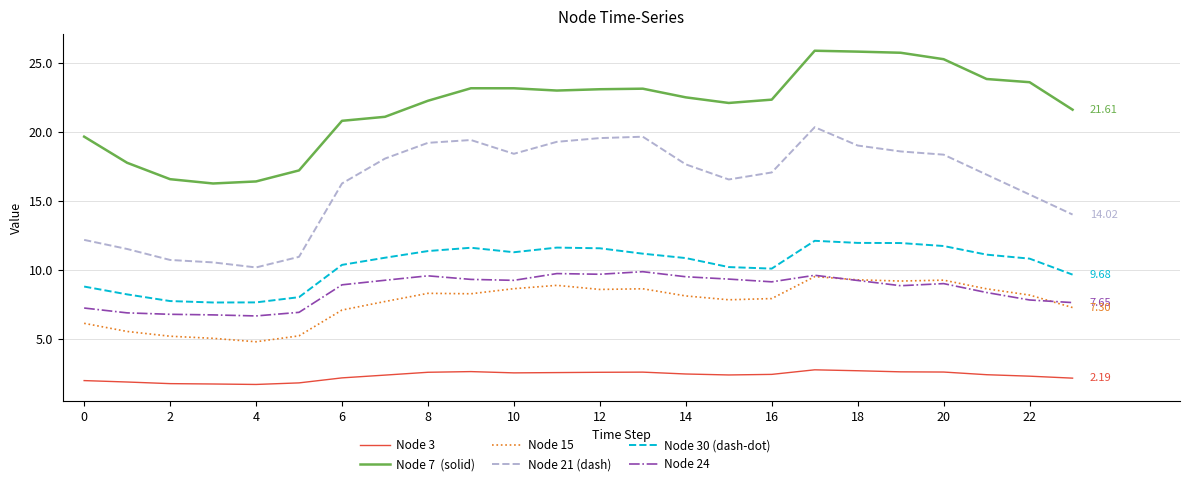

How many lines are shown in the chart?

6